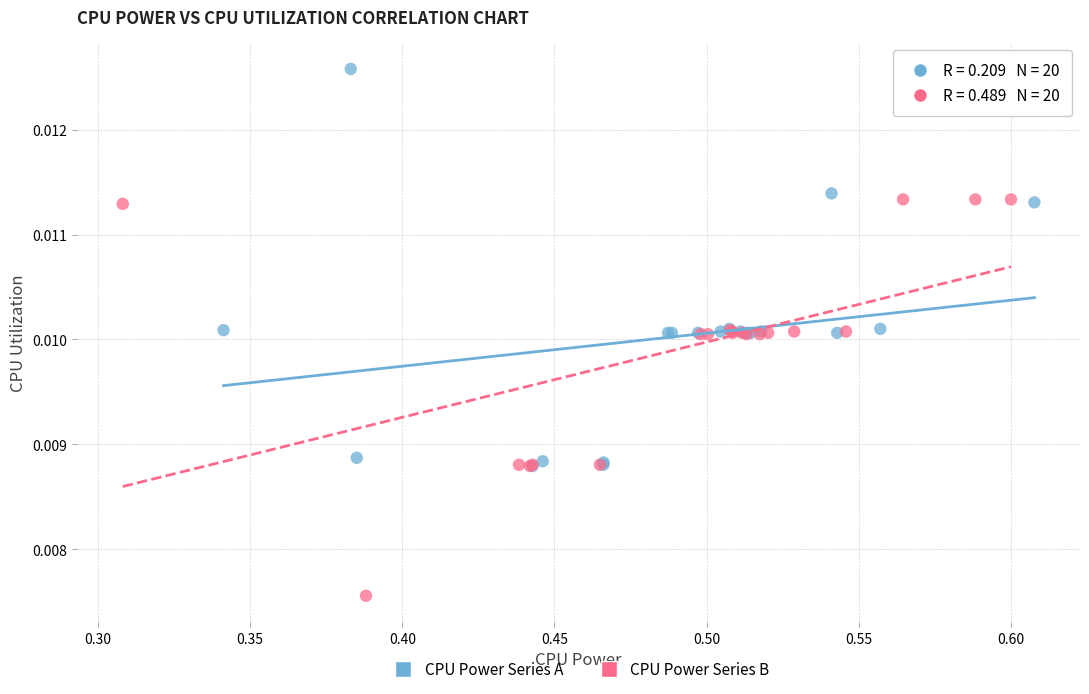

Which series contains the lowest Y value?

CPU Power Series B